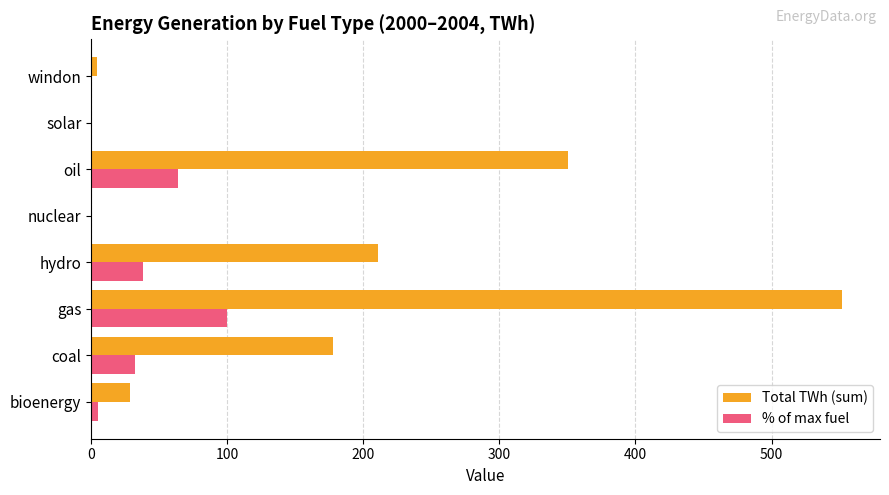

The Total TWh (sum) series shows 552.1 at gas. True or false?

True